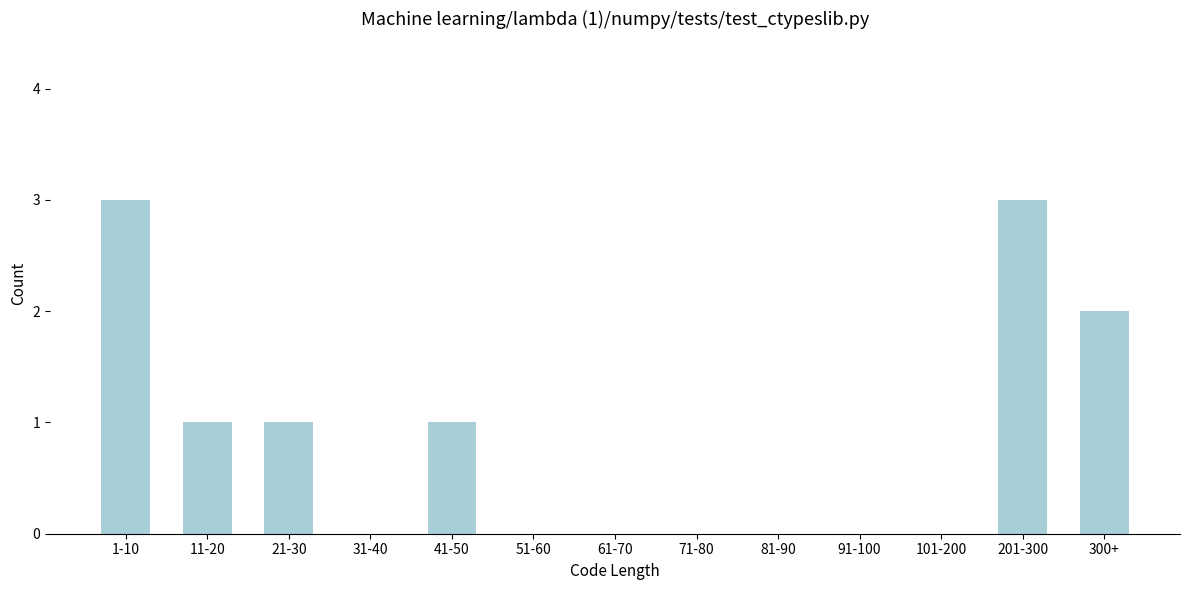

Reading right to left, extract all data points from this chart.

300+=2	201-300=3	101-200=0	91-100=0	81-90=0	71-80=0	61-70=0	51-60=0	41-50=1	31-40=0	21-30=1	11-20=1	1-10=3